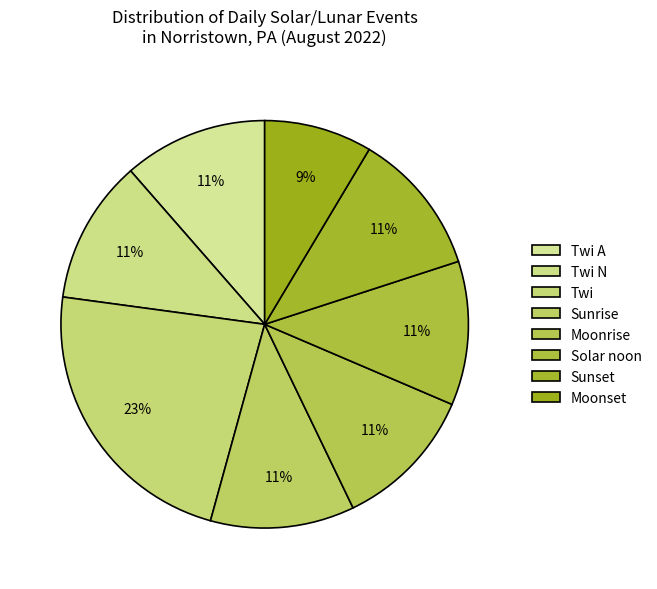

Does any single category account for the majority?

No